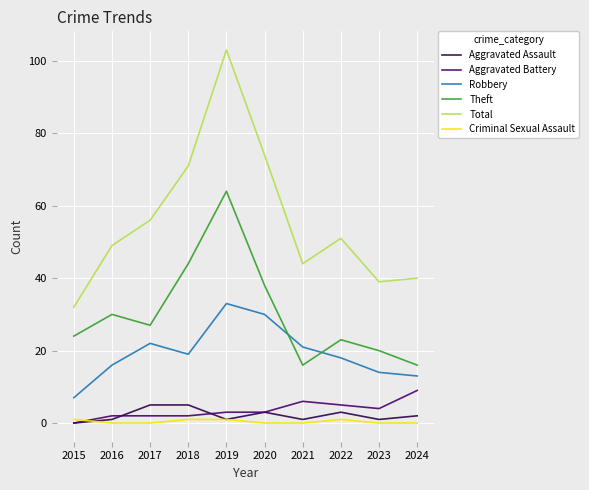

What are all the series names shown in the legend?

Aggravated Assault, Aggravated Battery, Robbery, Theft, Total, Criminal Sexual Assault